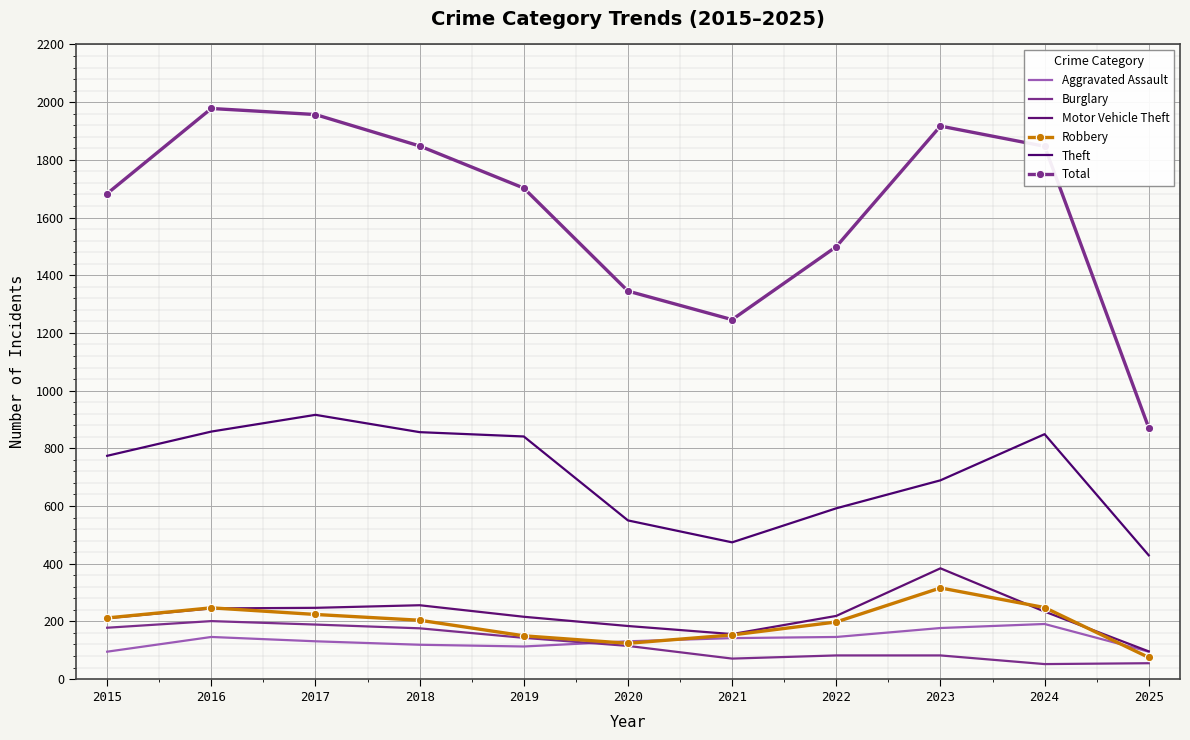

Reading left to right, list all the values displayed in this chart.

Aggravated Assault: 2015=95	2016=146	2017=131	2018=119	2019=113	2020=131	2021=142	2022=146	2023=177	2024=191	2025=95
Burglary: 2015=178	2016=201	2017=189	2018=176	2019=143	2020=115	2021=71	2022=82	2023=82	2024=52	2025=55
Motor Vehicle Theft: 2015=211	2016=245	2017=247	2018=256	2019=216	2020=184	2021=156	2022=219	2023=384	2024=234	2025=96
Robbery: 2015=212	2016=247	2017=224	2018=204	2019=150	2020=124	2021=153	2022=198	2023=316	2024=248	2025=75
Theft: 2015=774	2016=858	2017=916	2018=856	2019=841	2020=550	2021=474	2022=592	2023=689	2024=849	2025=429
Total: 2015=1683	2016=1978	2017=1957	2018=1848	2019=1702	2020=1345	2021=1246	2022=1499	2023=1917	2024=1847	2025=871